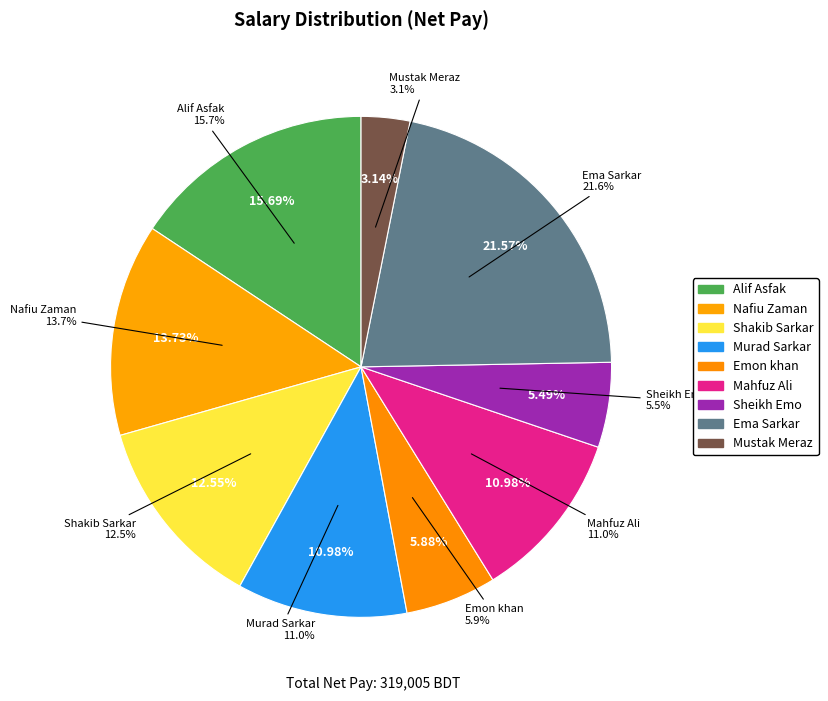

Which category has the biggest portion of the pie?

Ema Sarkar